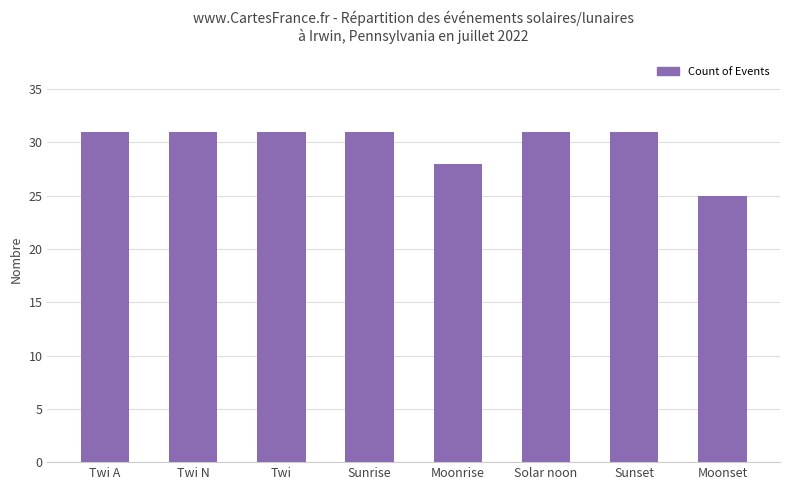

What is the label of the 5th bar from the left?

Moonrise